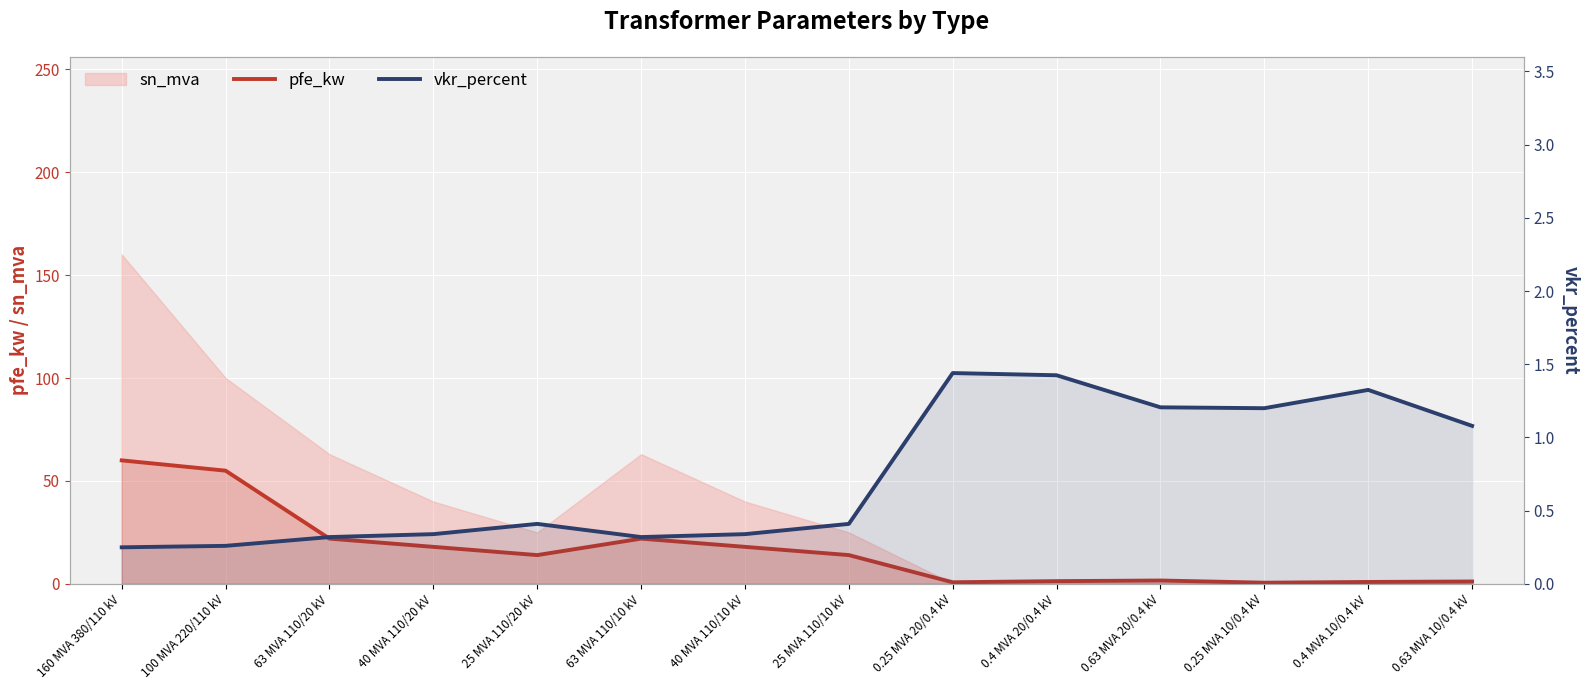

Which series has the largest total across all categories?

pfe_kw